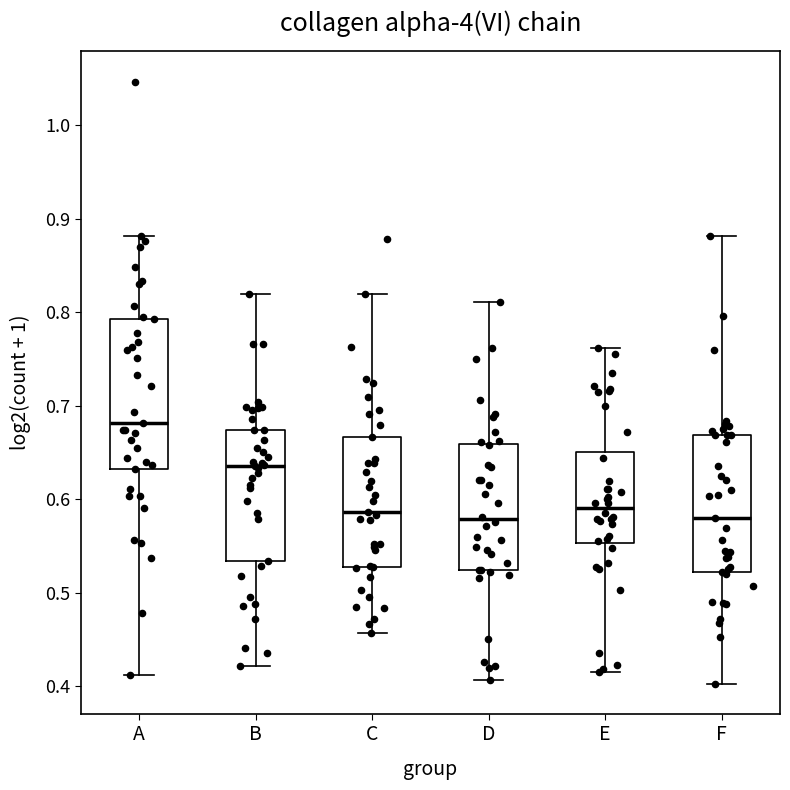

Where is the lower edge of the box for E on the y-axis? The values are not printed on the chart, so give them approximately, as read against the axis.

0.55